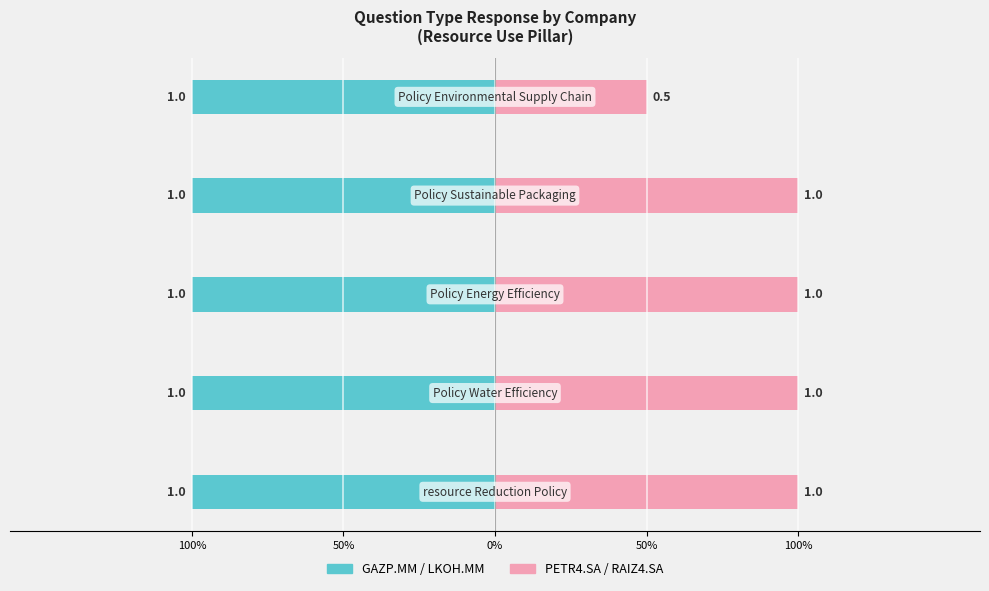

How many PETR4.SA / RAIZ4.SA values are between 1 and 2?

4